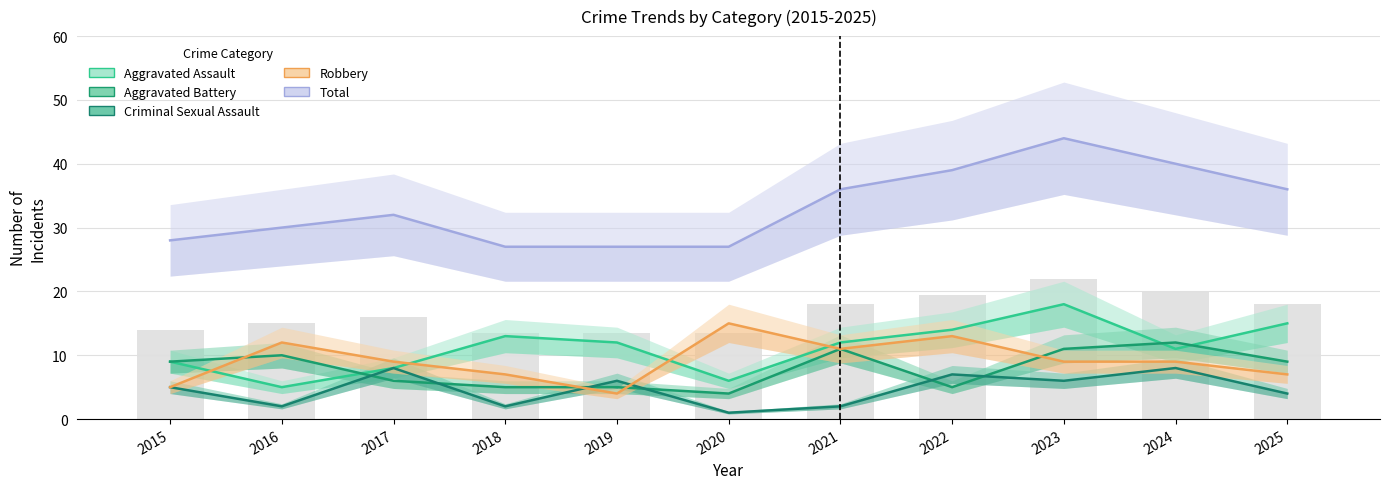

The Criminal Sexual Assault series shows 1 at 2016. True or false?

False